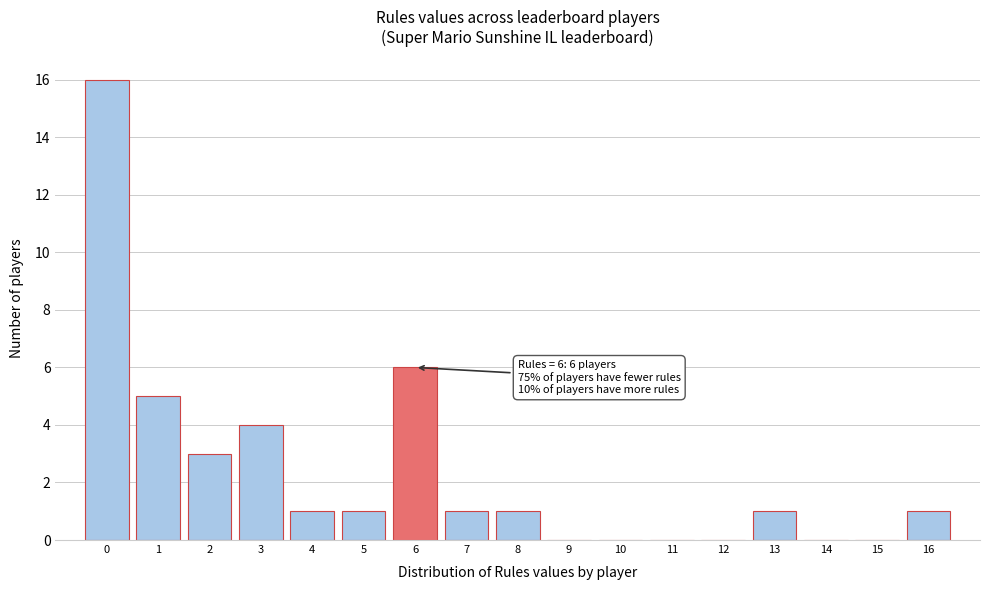

Which range on the x-axis has the tallest bar?

-0.5 to 0.5